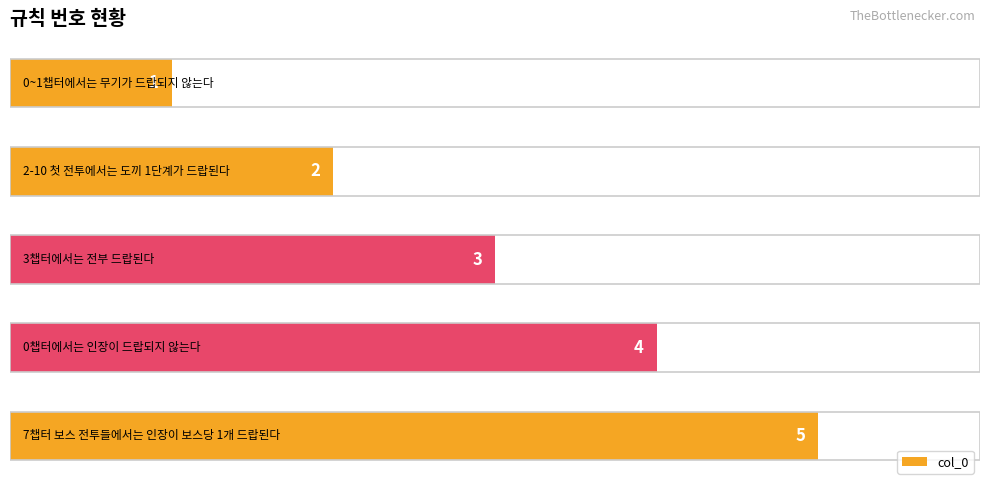

How many values are between 2 and 4?

3